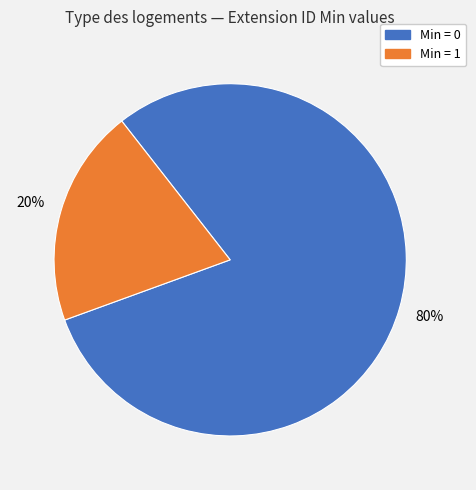

Does any single category account for the majority?

Yes